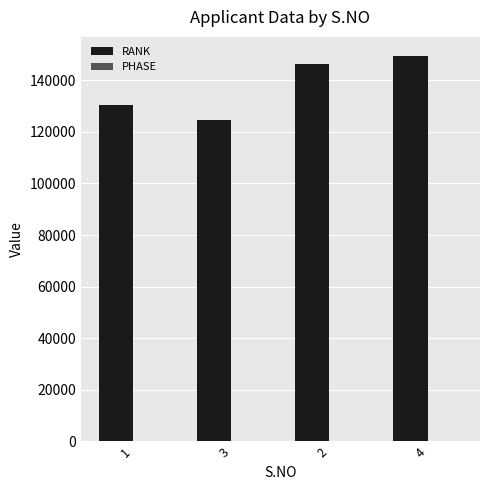

Which series changed the most between 3 and 4?

RANK